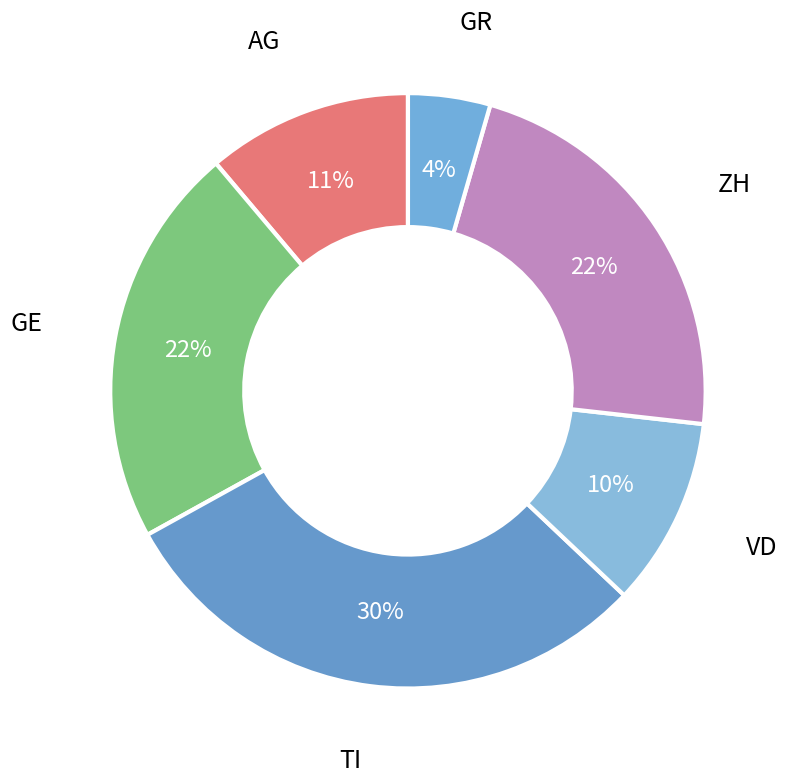

True or false: TI accounts for 24% of the total.

False